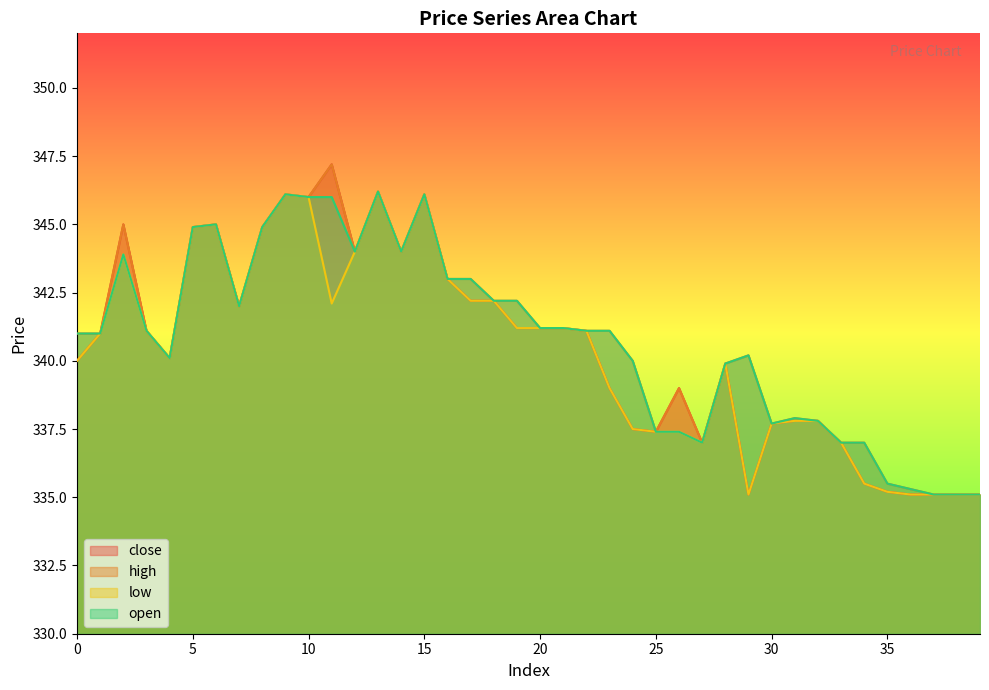

Reading right to left, list all the values displayed in this chart.

close: 39=335.1	38=335.1	37=335.1	36=335.1	35=335.2	34=335.5	33=337.0	32=337.8	31=337.8	30=337.7	29=335.1	28=339.9	27=337.0	26=339.0	25=337.4	24=337.5	23=339.0	22=341.1	21=341.2	20=341.2	19=341.2	18=342.2	17=342.2	16=343.0	15=346.1	14=344.0	13=346.2	12=344.0	11=347.2	10=346.0	9=346.1	8=344.9	7=342.0	6=345.0	5=344.9	4=340.1	3=341.1	2=345.0	1=341.0	0=340.0
high: 39=335.1	38=335.1	37=335.1	36=335.3	35=335.5	34=337.0	33=337.0	32=337.8	31=337.9	30=337.7	29=340.2	28=339.9	27=337.0	26=339.0	25=337.4	24=340.0	23=341.1	22=341.1	21=341.2	20=341.2	19=342.2	18=342.2	17=343.0	16=343.0	15=346.1	14=344.0	13=346.2	12=344.0	11=347.2	10=346.0	9=346.1	8=344.9	7=342.0	6=345.0	5=344.9	4=340.1	3=341.1	2=345.0	1=341.0	0=341.0
low: 39=335.1	38=335.1	37=335.1	36=335.1	35=335.2	34=335.5	33=337.0	32=337.8	31=337.8	30=337.7	29=335.1	28=339.9	27=337.0	26=337.4	25=337.4	24=337.5	23=339.0	22=341.1	21=341.2	20=341.2	19=341.2	18=342.2	17=342.2	16=343.0	15=346.1	14=344.0	13=346.2	12=344.0	11=342.1	10=346.0	9=346.1	8=344.9	7=342.0	6=345.0	5=344.9	4=340.1	3=341.1	2=343.9	1=341.0	0=340.0
open: 39=335.1	38=335.1	37=335.1	36=335.3	35=335.5	34=337.0	33=337.0	32=337.8	31=337.9	30=337.7	29=340.2	28=339.9	27=337.0	26=337.4	25=337.4	24=340.0	23=341.1	22=341.1	21=341.2	20=341.2	19=342.2	18=342.2	17=343.0	16=343.0	15=346.1	14=344.0	13=346.2	12=344.0	11=346.0	10=346.0	9=346.1	8=344.9	7=342.0	6=345.0	5=344.9	4=340.1	3=341.1	2=343.9	1=341.0	0=341.0